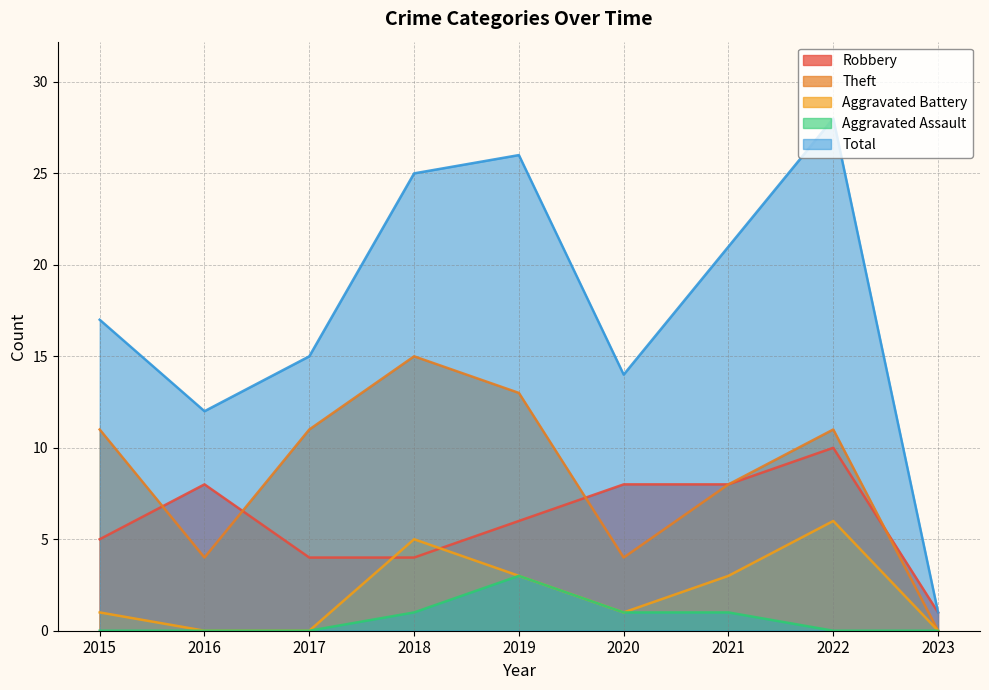

Where is Robbery nearest to the value 5?

2015